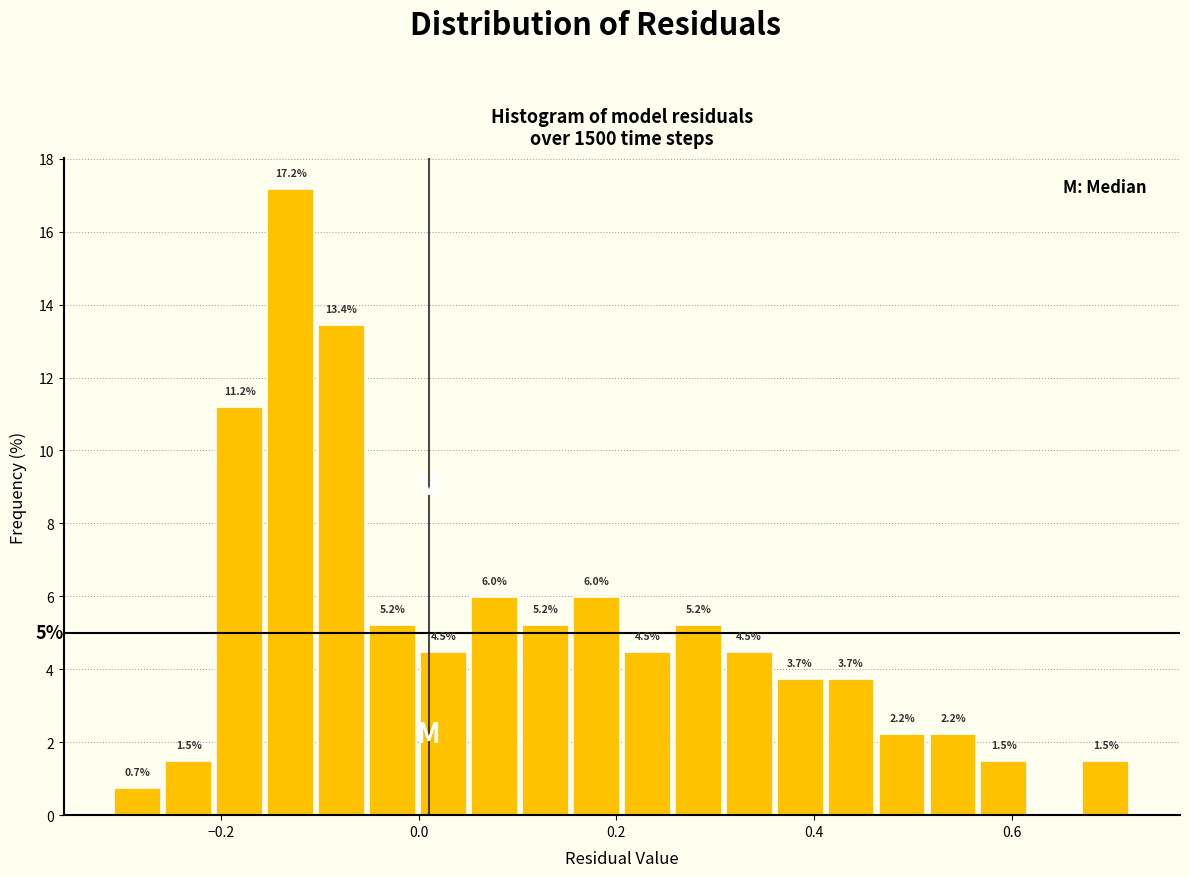

Read against the x-axis, roughly where is the centre of the tallest bar?

-0.12